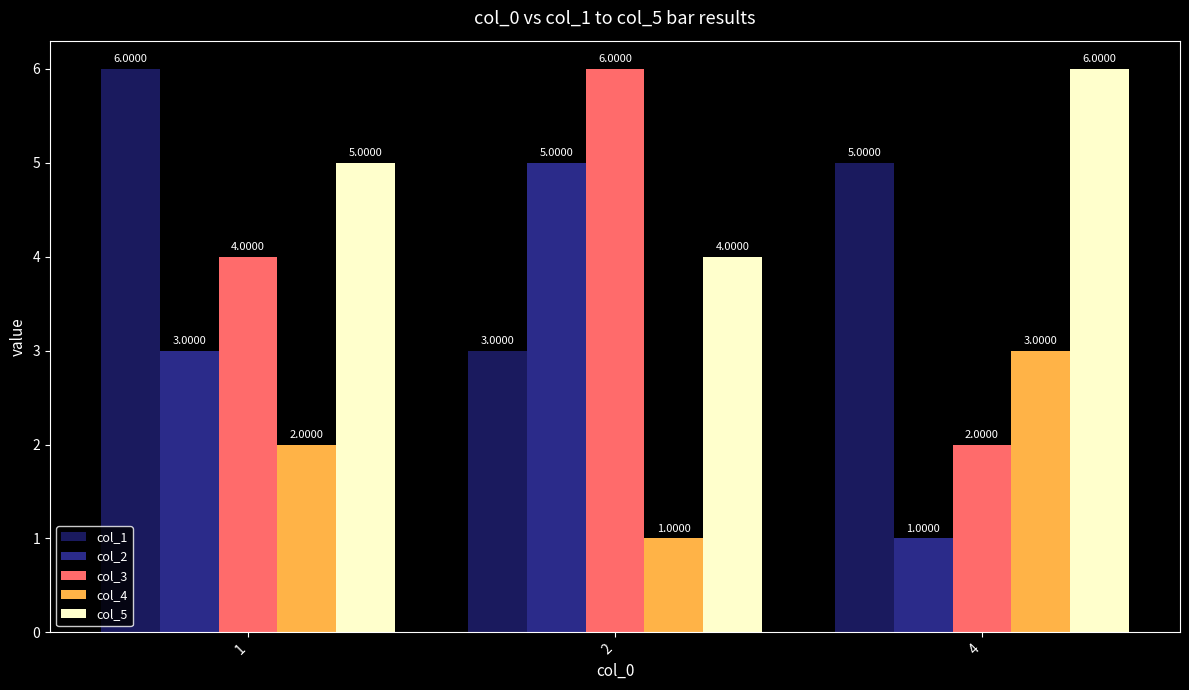

At which label does col_5 reach its peak?

4